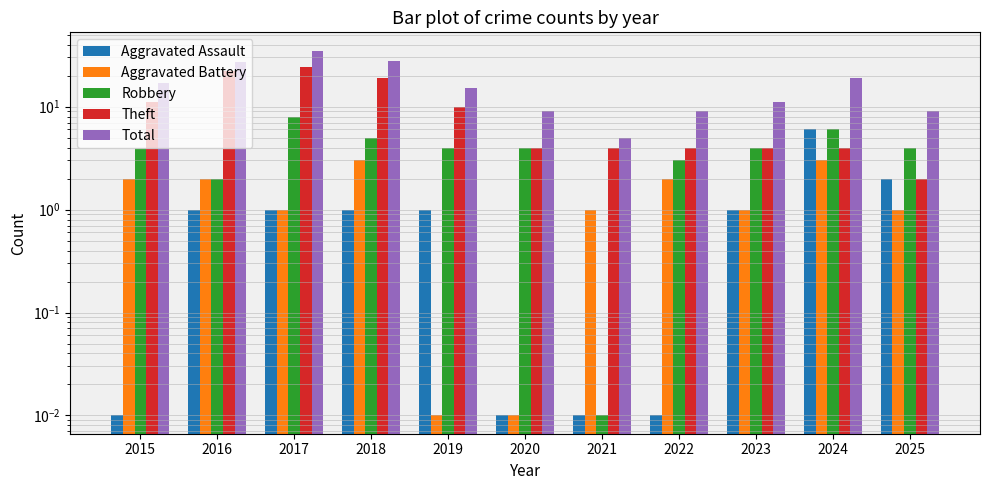

What is the sum of the Theft values at 2017 and 2015?

35.0